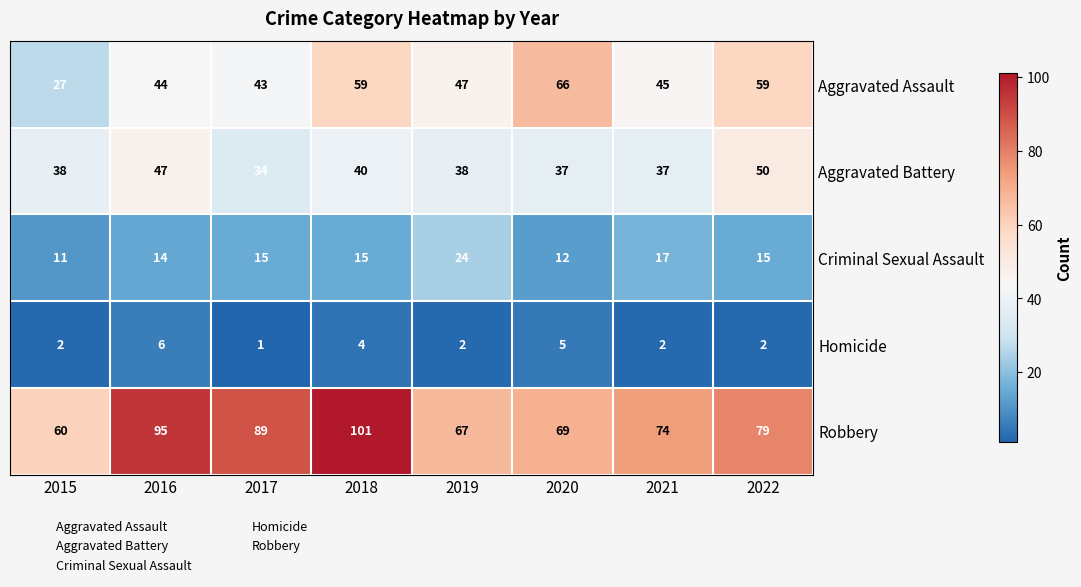

What value does the Robbery series have at 2015, to the nearest 5?

60